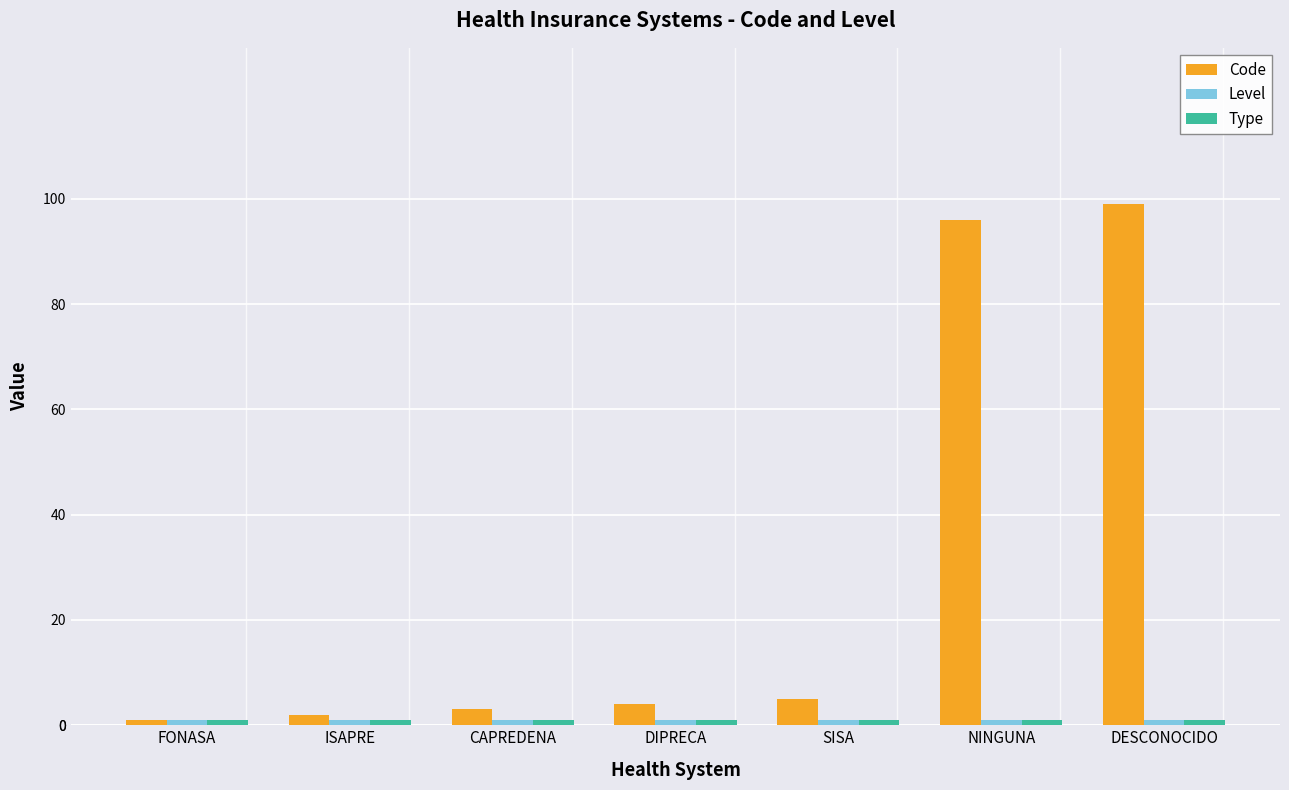

Which series has the widest spread of values?

Code